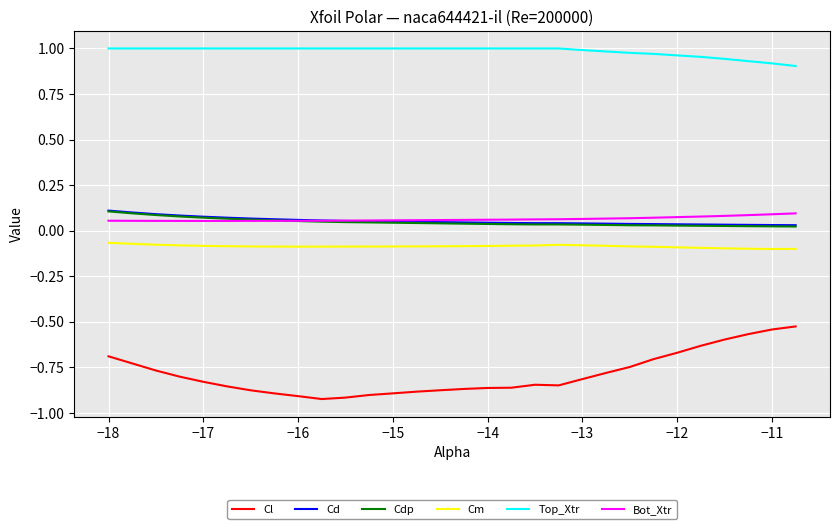

Which series has the largest total across all categories?

Top_Xtr